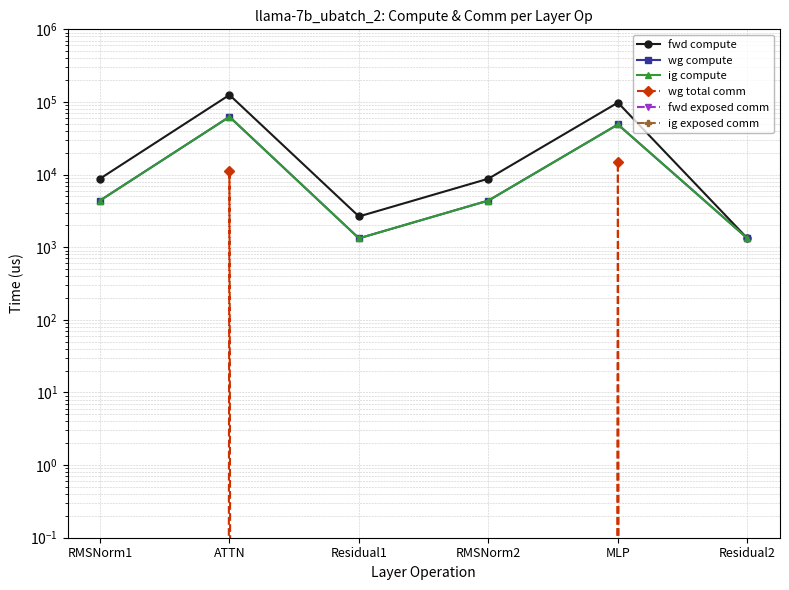

At which category is the sum across all series the highest?

ATTN